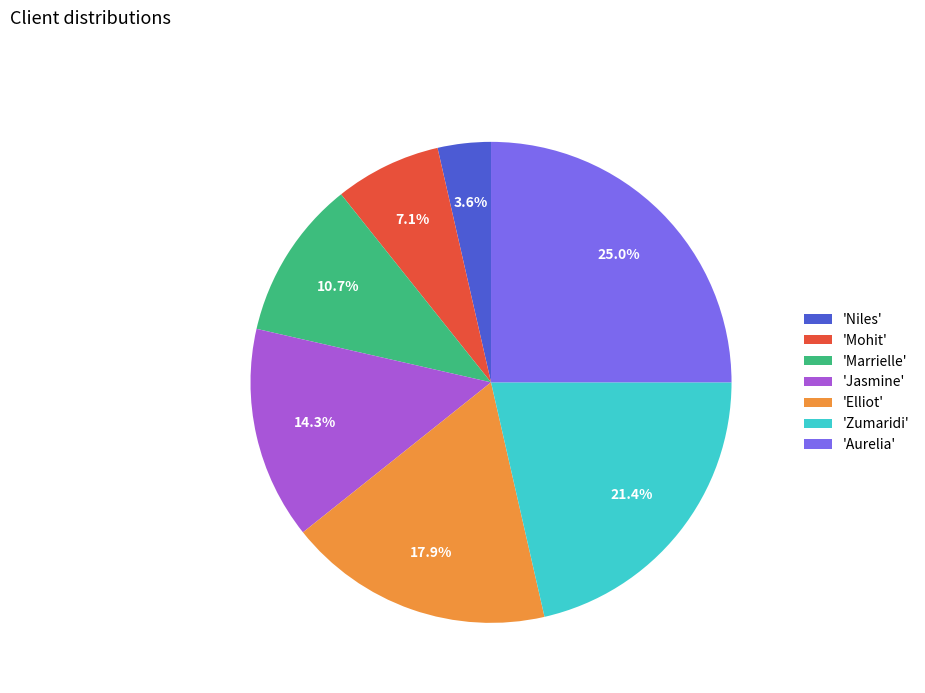

Is there any slice that represents more than half of the pie?

No